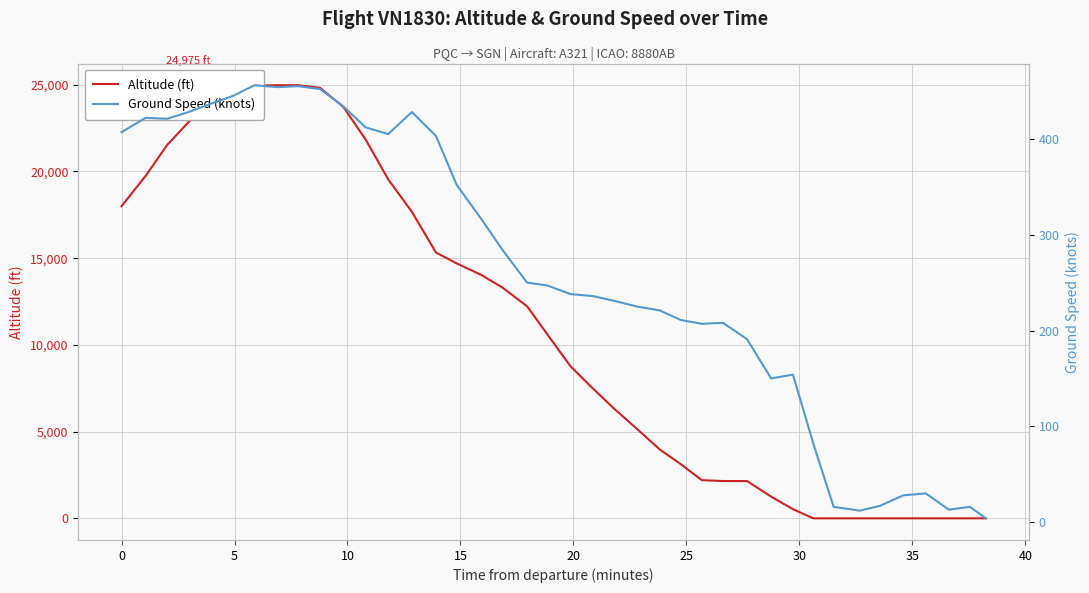

Reading left to right, transcribe all the data shown in this chart.

Altitude (ft): 18000	19750	21525	22850	24075	24975	24950	24975	24975	24825	23725	21850	19550	17675	15325	14700	14025	13300	12225	10600	8775	7500	6325	5150	3975	3125	2200	2150	2150	1250	525	0	0	0	0	0	0	0	0	0
Ground Speed (knots): 407	422	421	428	437	445	456	454	455	452	434	412	405	428	403	352	316	284	250	247	238	236	231	225	221	211	207	208	191	150	154	82	16	12	17	28	30	13	16	4